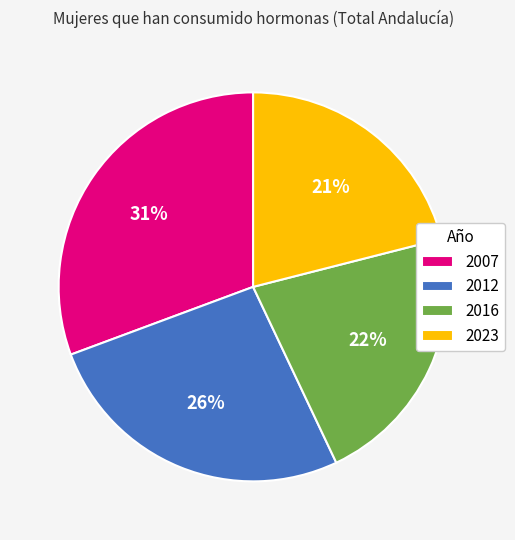

What percentage is the 2012 slice, to the nearest percent?

26%